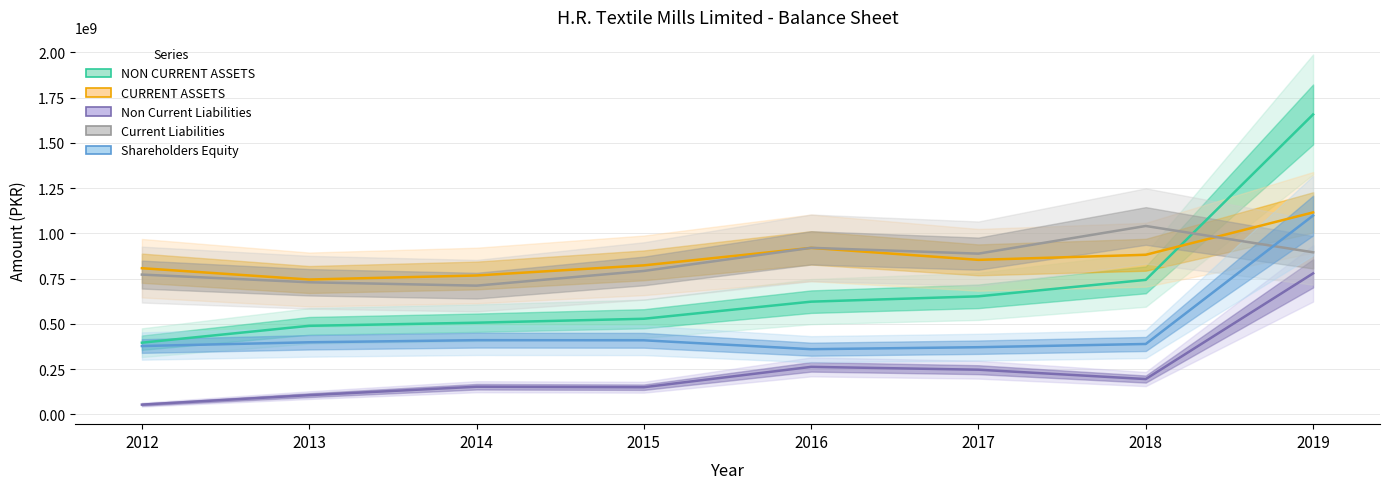

List the labels in order of Non Current Liabilities value, largest first.

2019, 2016, 2017, 2018, 2014, 2015, 2013, 2012